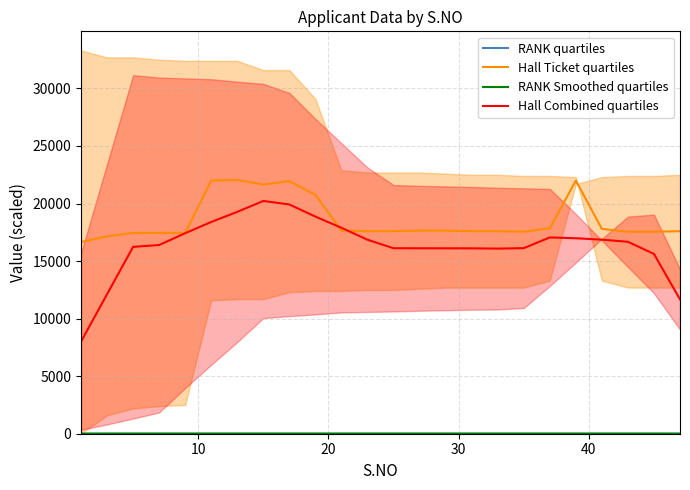

What is the maximum value for Hall Combined quartiles?

20223.5